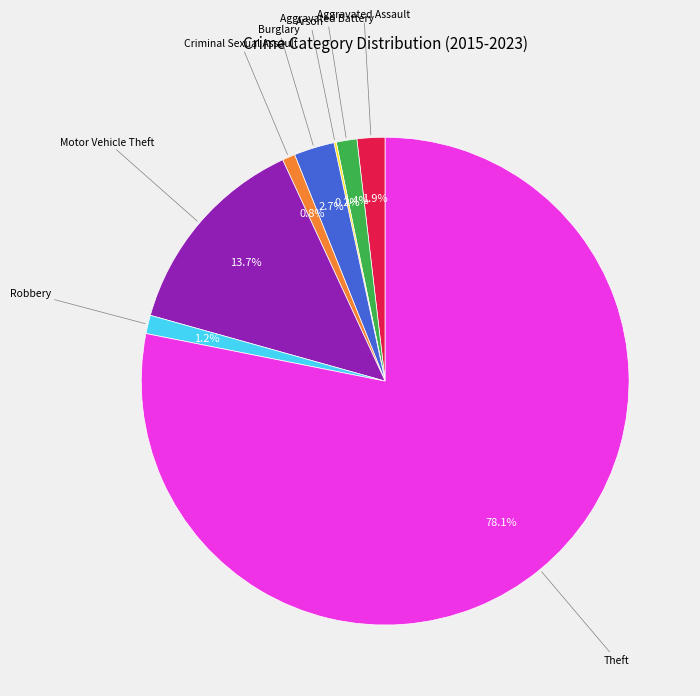

Is there a majority slice in this chart?

Yes